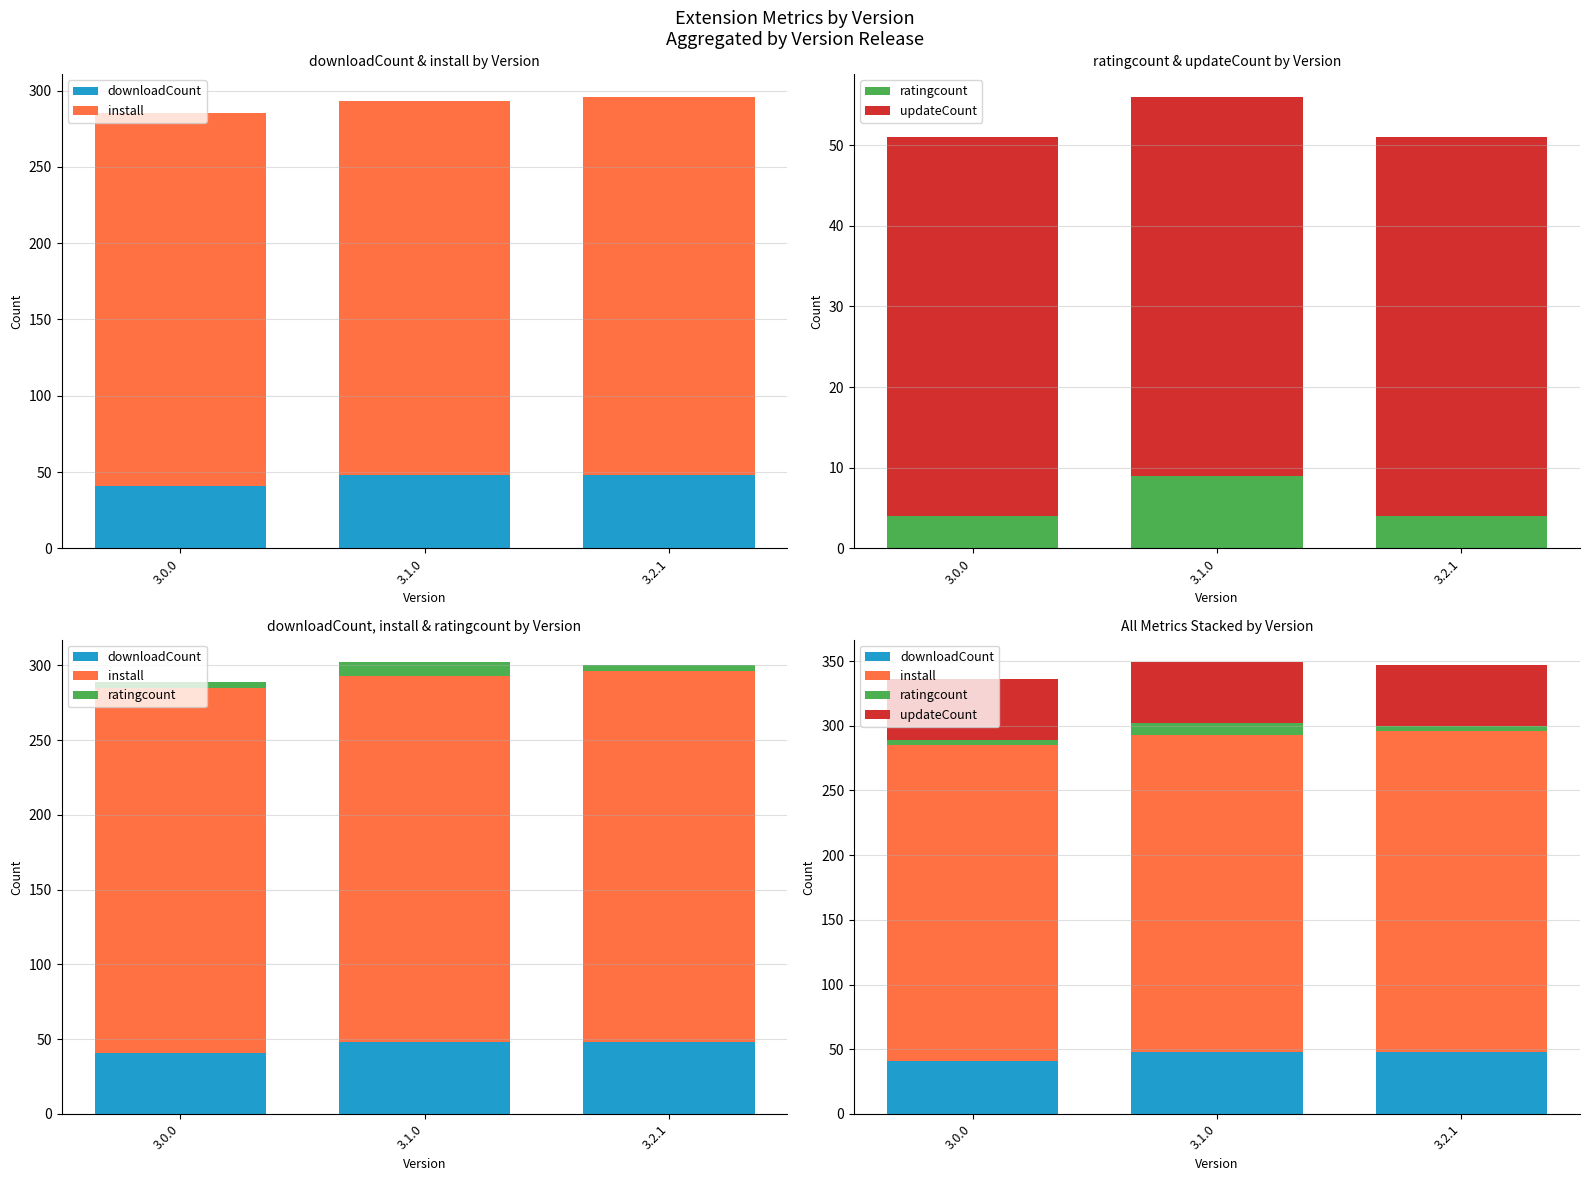

What position from the left is 3.2.1?

3